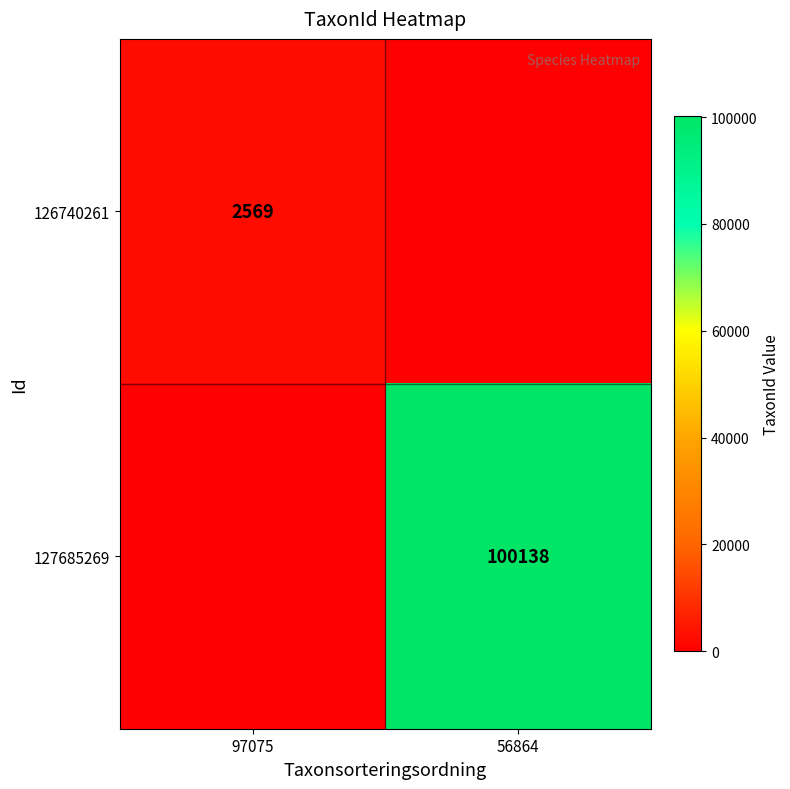

Between 97075 and 56864, which is larger?

97075